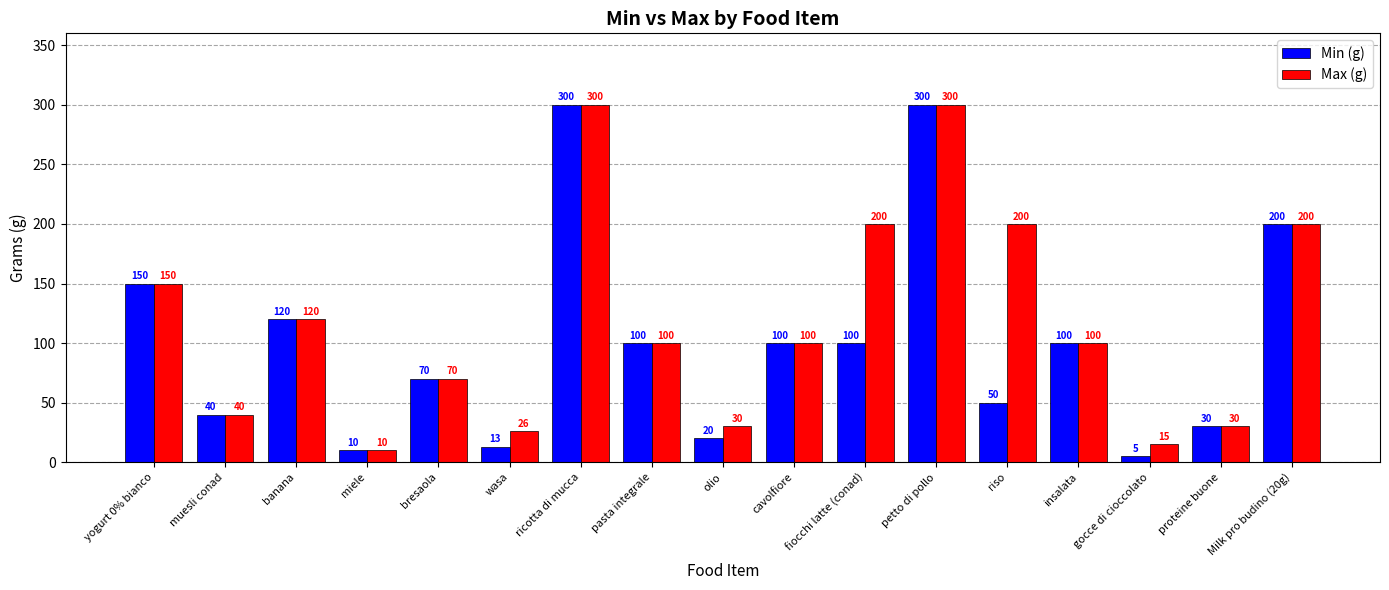

What is the value of the Max (g) bar at the 5th from the left?

70